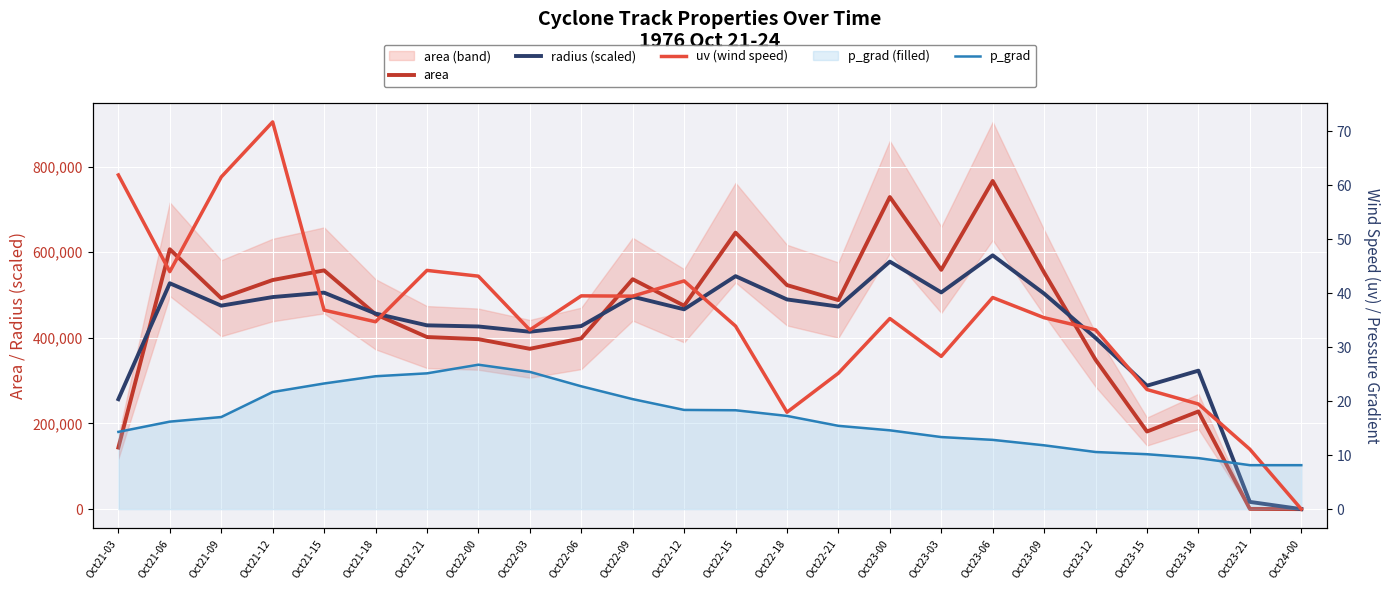

What are all the series names shown in the legend?

area, radius (scaled), uv (wind speed), p_grad